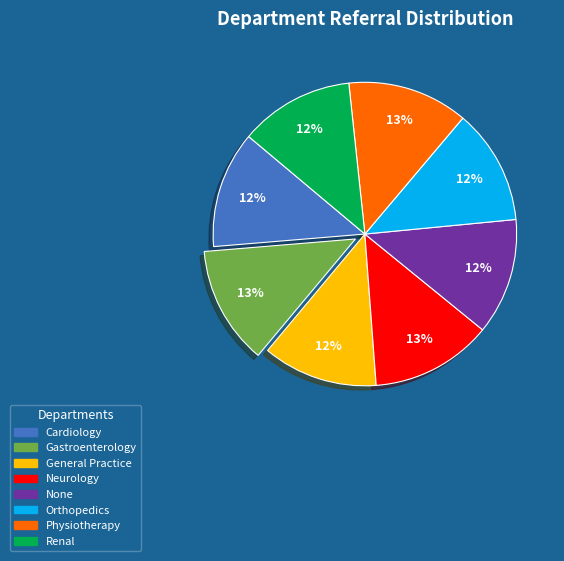

The General Practice slice represents 12% of the pie. True or false?

True